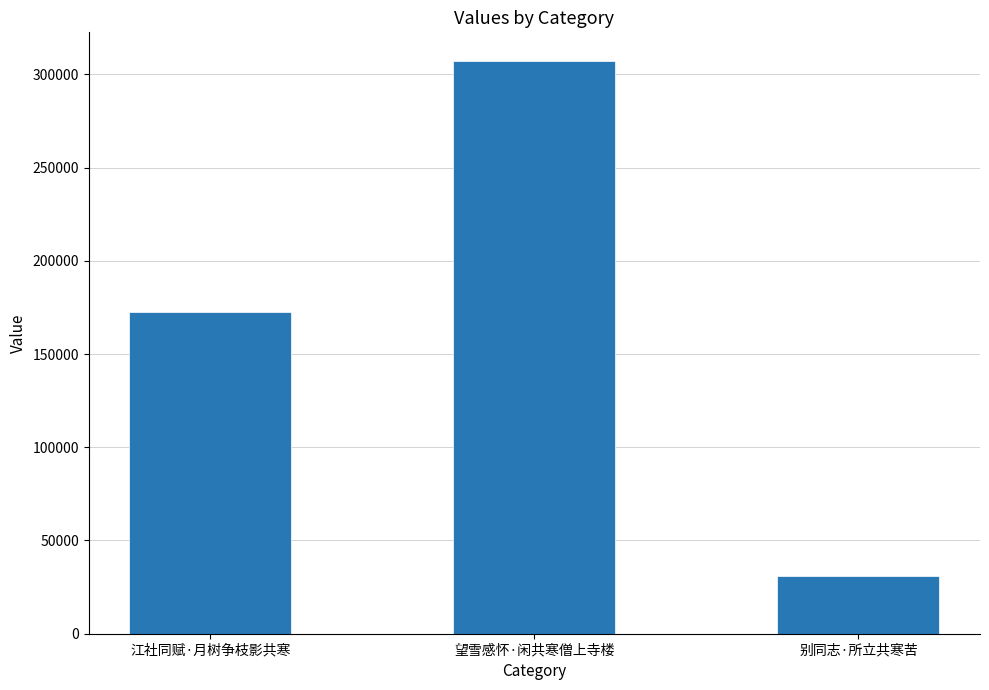

Rank the categories by value from highest to lowest.

望雪感怀·闲共寒僧上寺楼, 江社同赋·月树争枝影共寒, 别同志·所立共寒苦